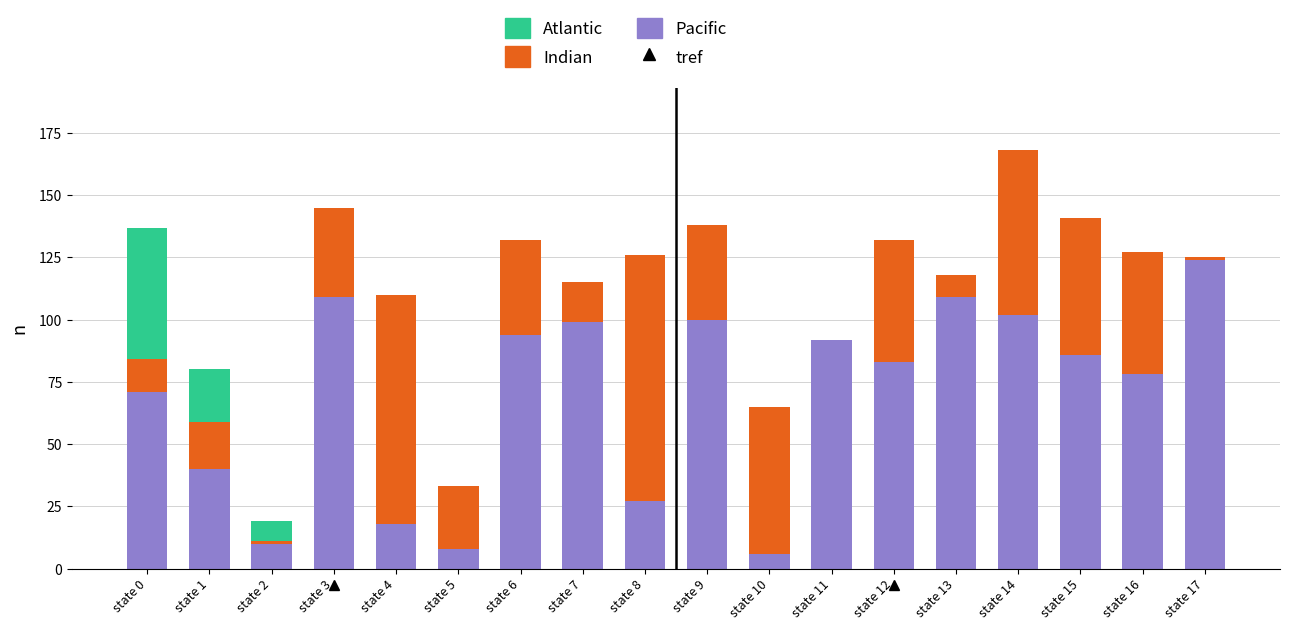

What is the maximum value for Pacific?

124